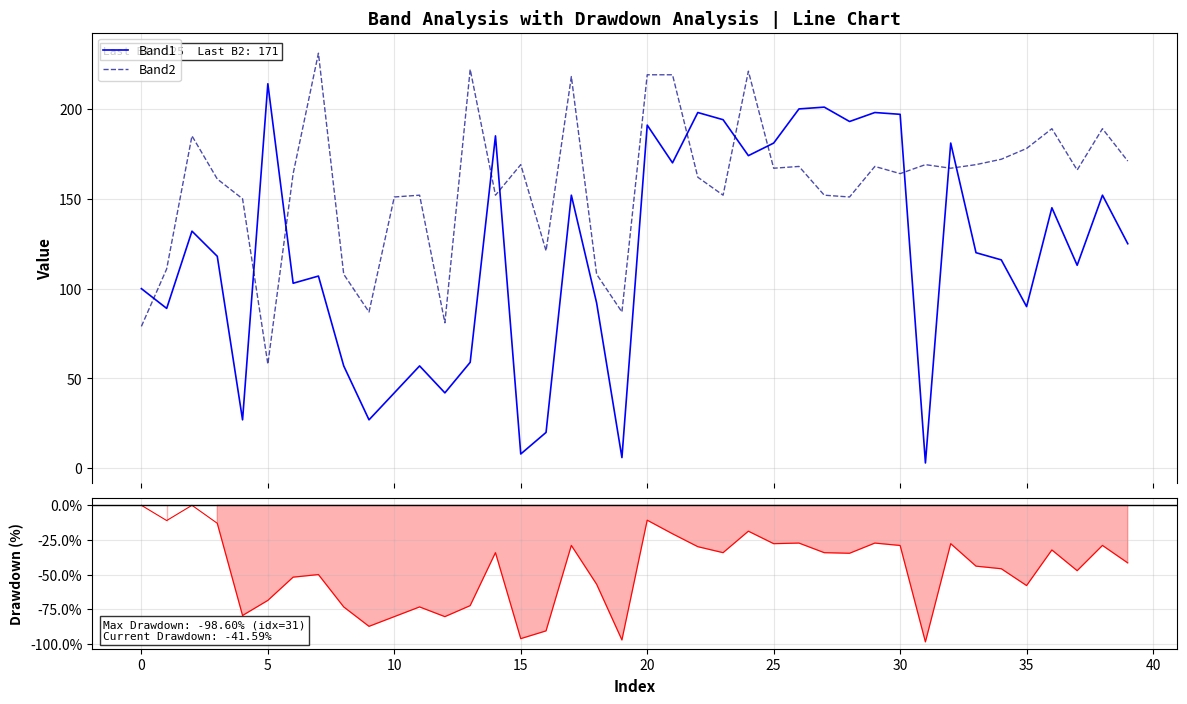

True or false: Band2 and Band1 intersect in this chart.

True